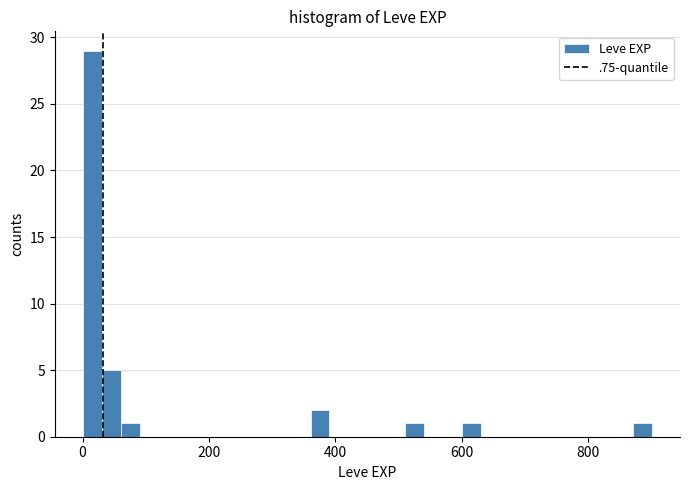

Around what value on the x-axis is the tallest bar? Give the approximate position of its centre, as read against the axis.

20